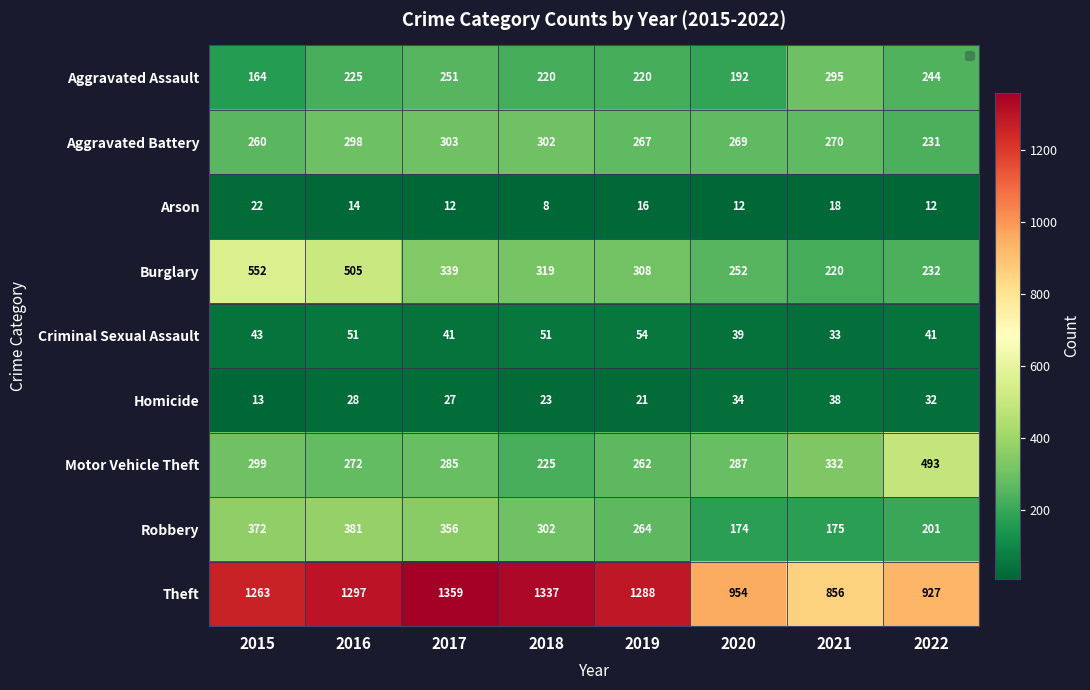

List the series in order of their peak value, highest first.

Theft, Burglary, Motor Vehicle Theft, Robbery, Aggravated Battery, Aggravated Assault, Criminal Sexual Assault, Homicide, Arson